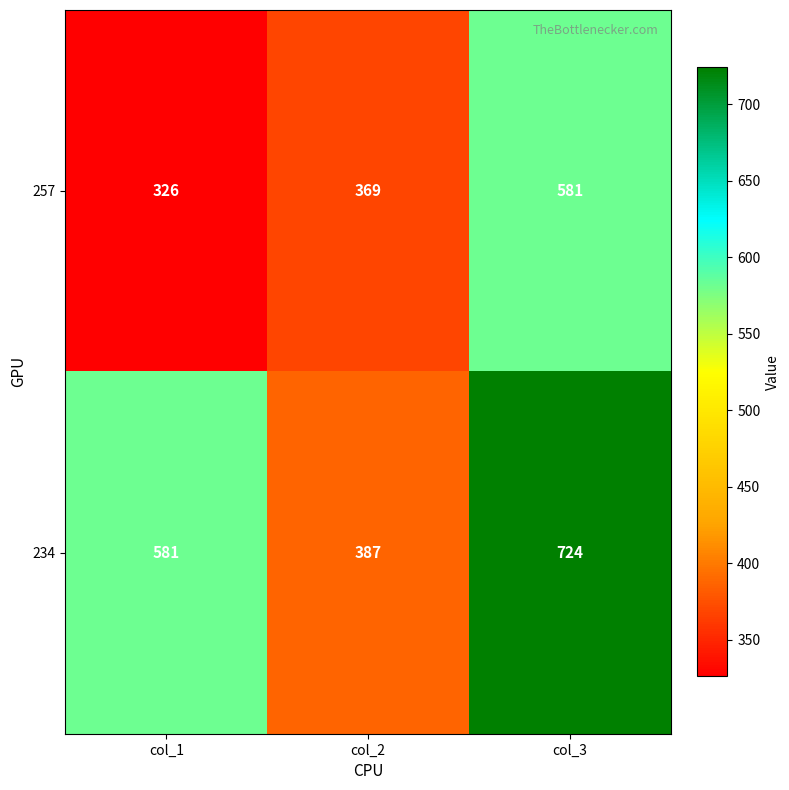

At col_1, list the series in order from smallest to largest.

257, 234